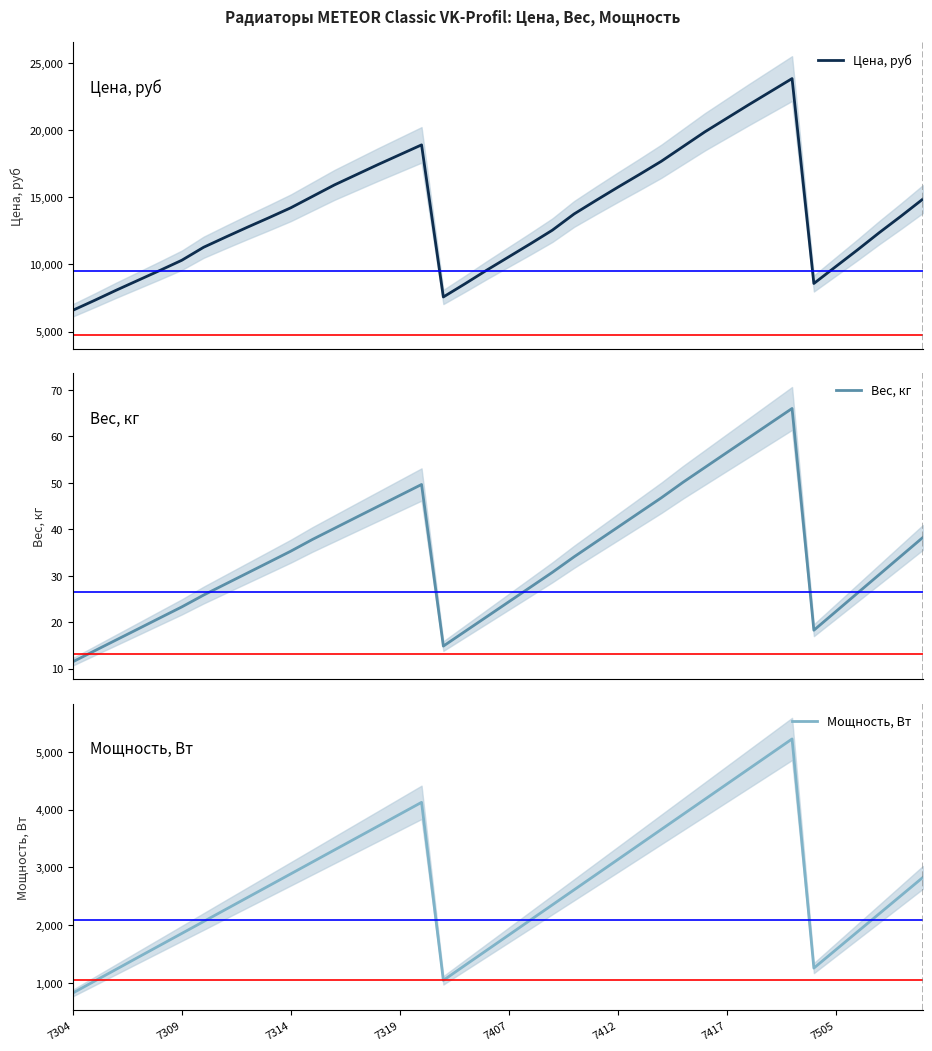

What is the maximum value for Цена, руб?

23851.6